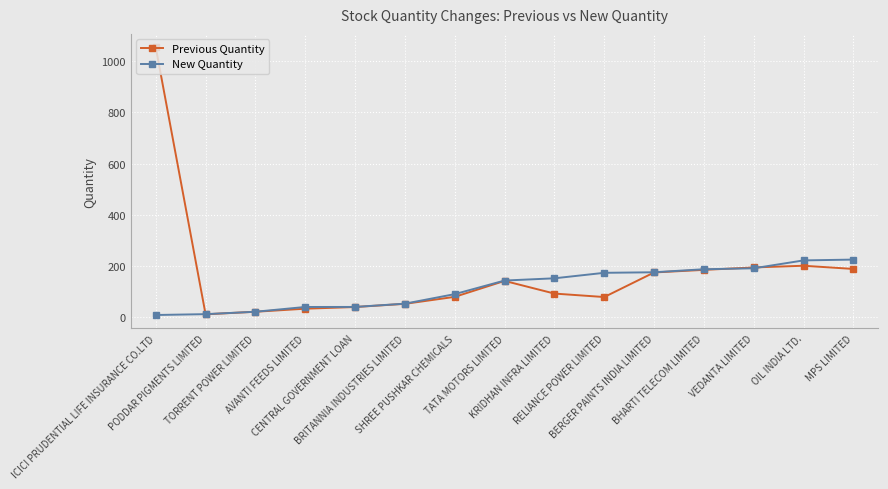

Which series has the widest spread of values?

Previous Quantity